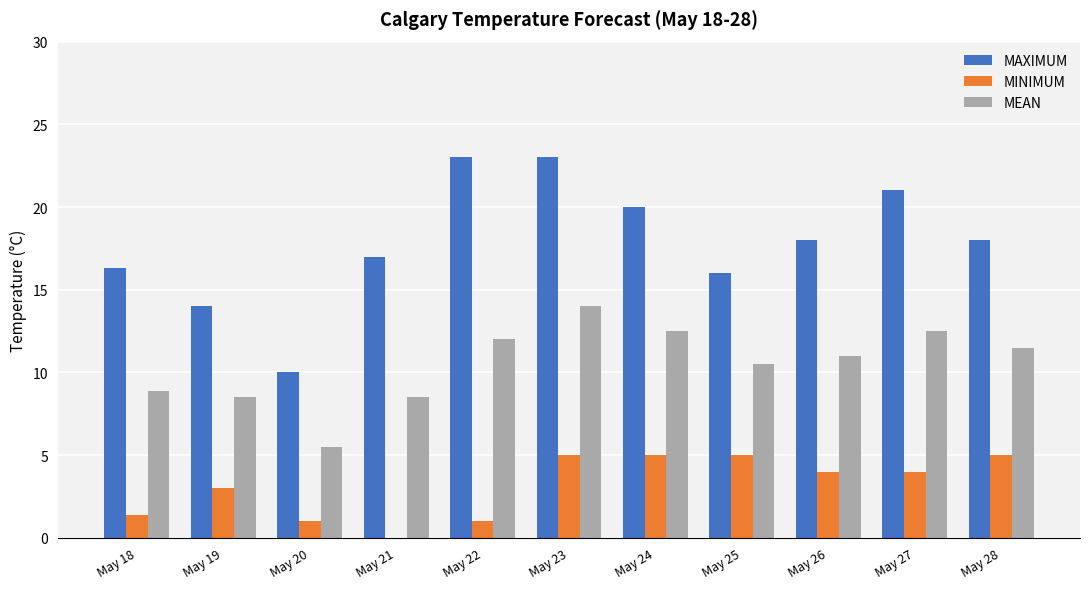

How many data points does each series have?

11